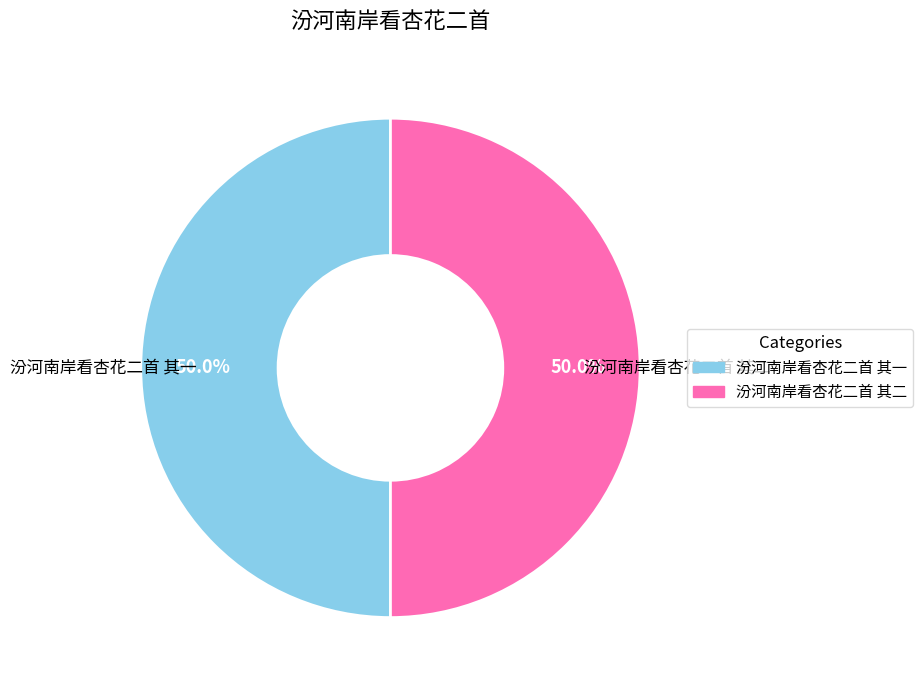

What is the ratio of the value at 汾河南岸看杏花二首 其一 to the value at 汾河南岸看杏花二首 其二?

1.0